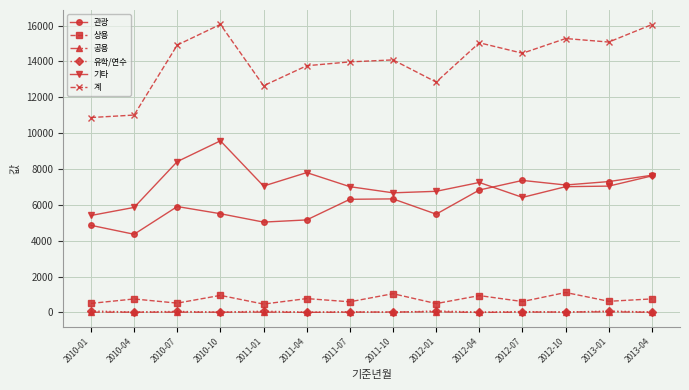

Which series has the widest spread of values?

계